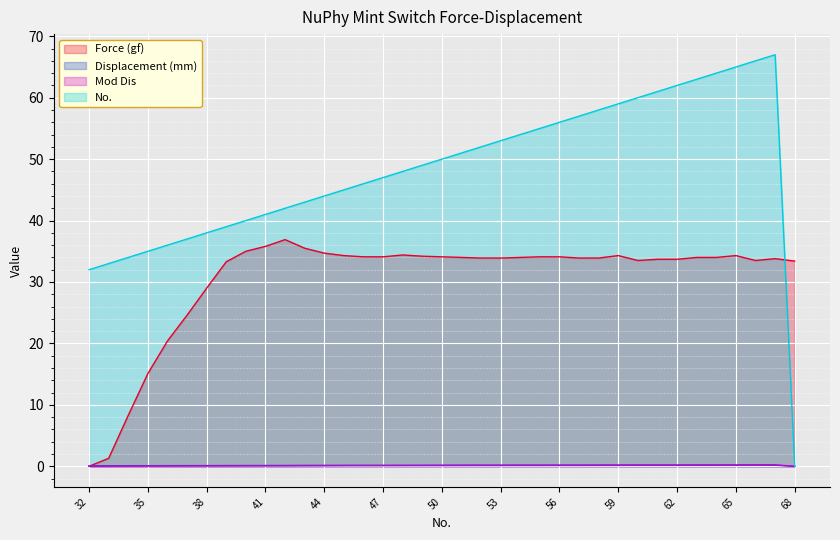

What is the sum of all Force (gf) values?

1125.1